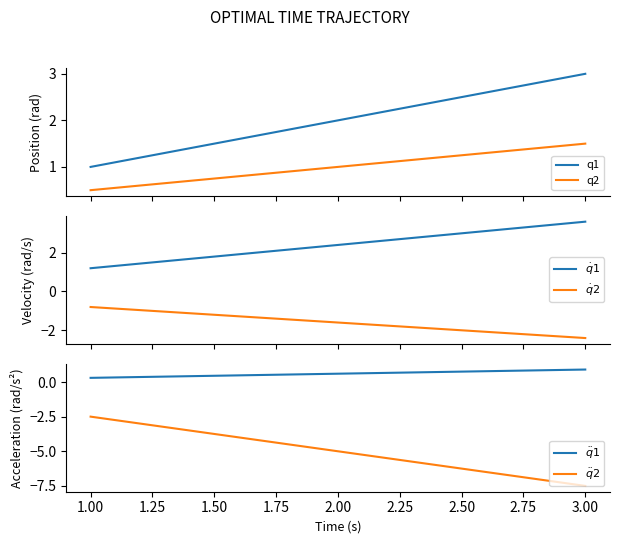

Does the chart display data point markers on the line(s)?

No